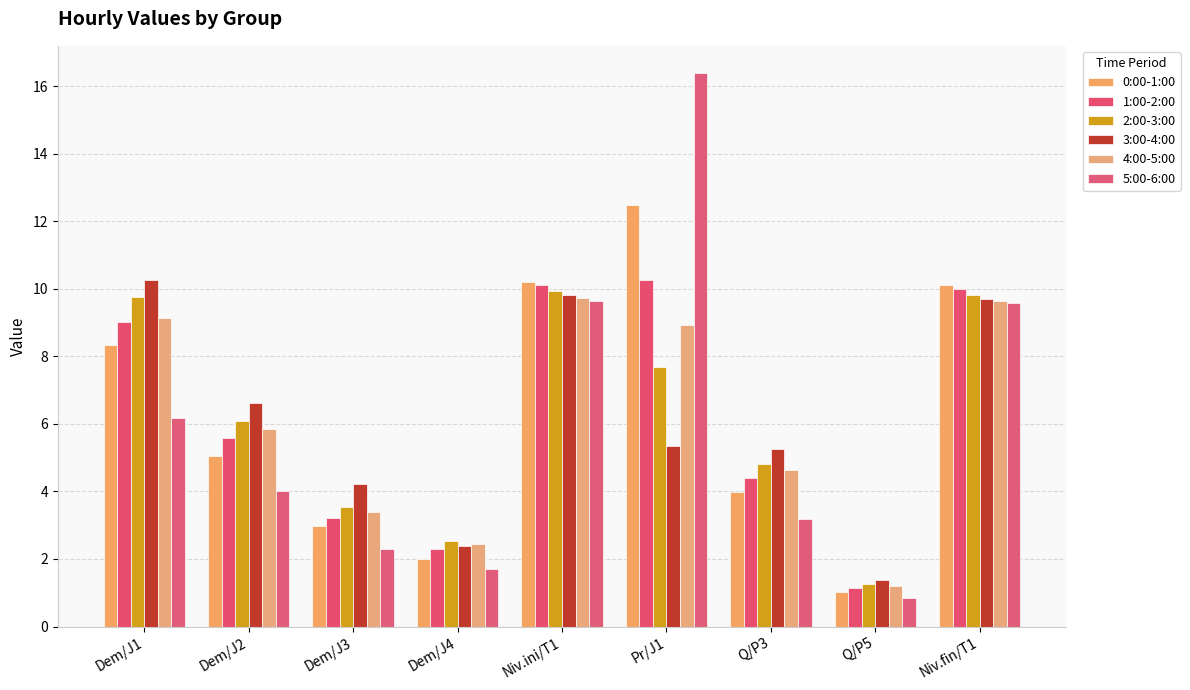

List the series in order of their peak value, lowest first.

4:00-5:00, 2:00-3:00, 1:00-2:00, 3:00-4:00, 0:00-1:00, 5:00-6:00